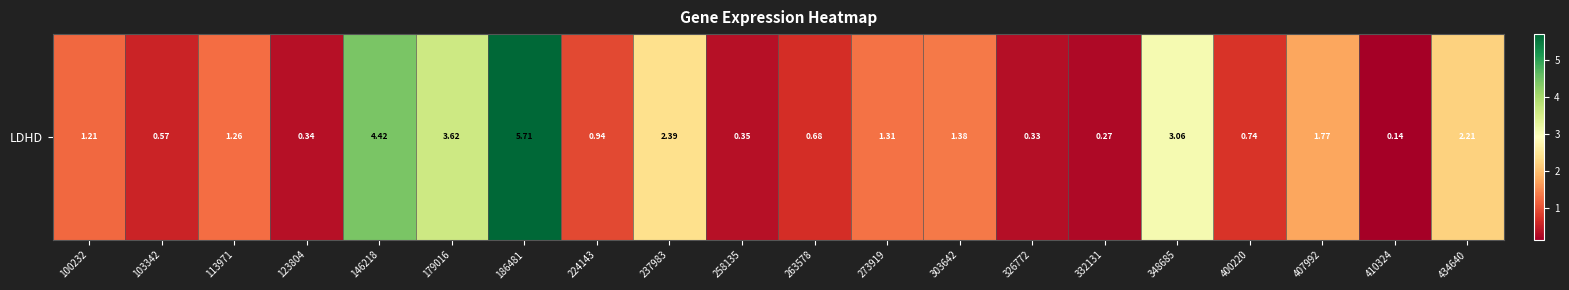

What is the smallest value displayed?

0.1